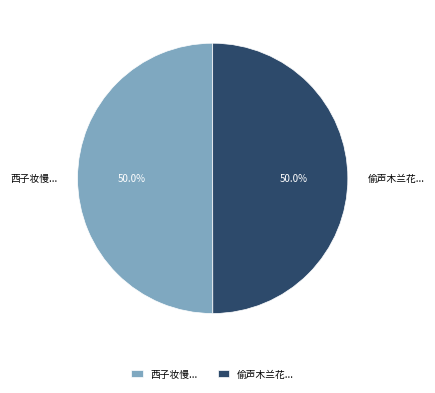

Combined, do 偷声木兰花... and 西子妆慢... account for over 50%?

Yes